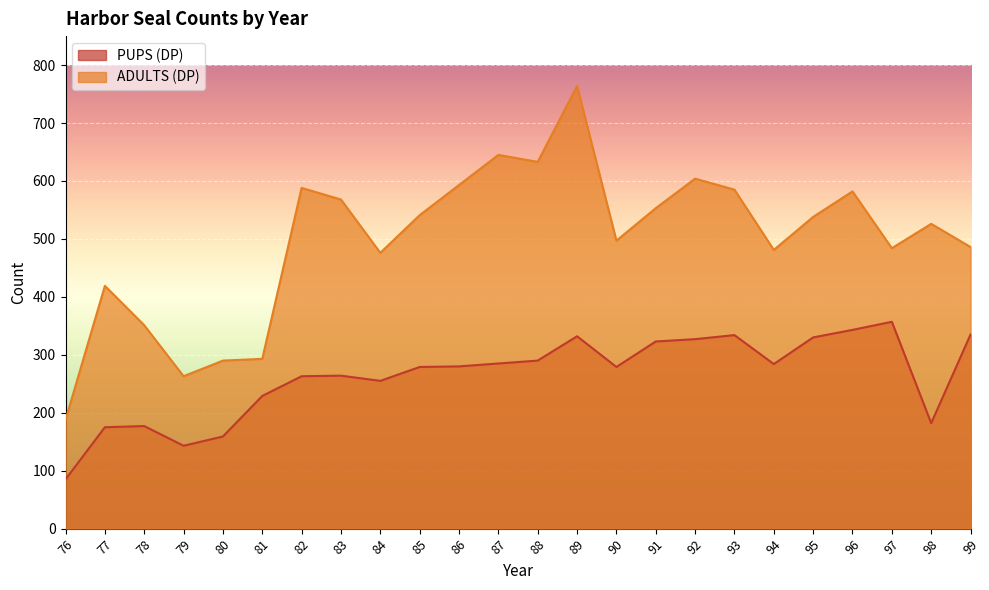

How many data points does each series have?

24